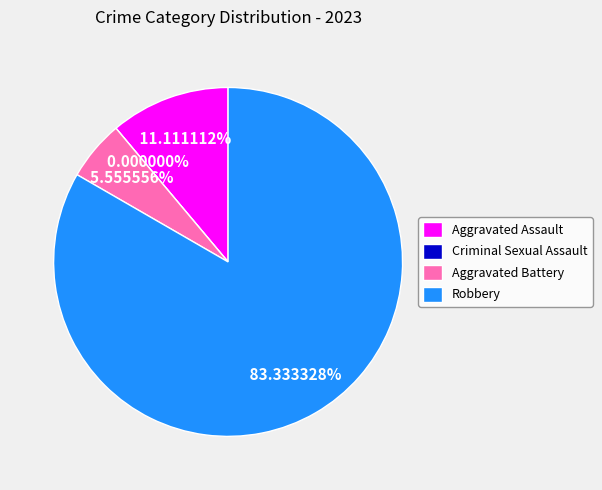

What is the change in value from Aggravated Battery to Robbery?

+14